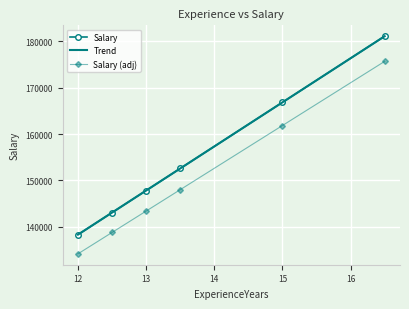

True or false: Salary (adj) and Salary cross at least once.

False